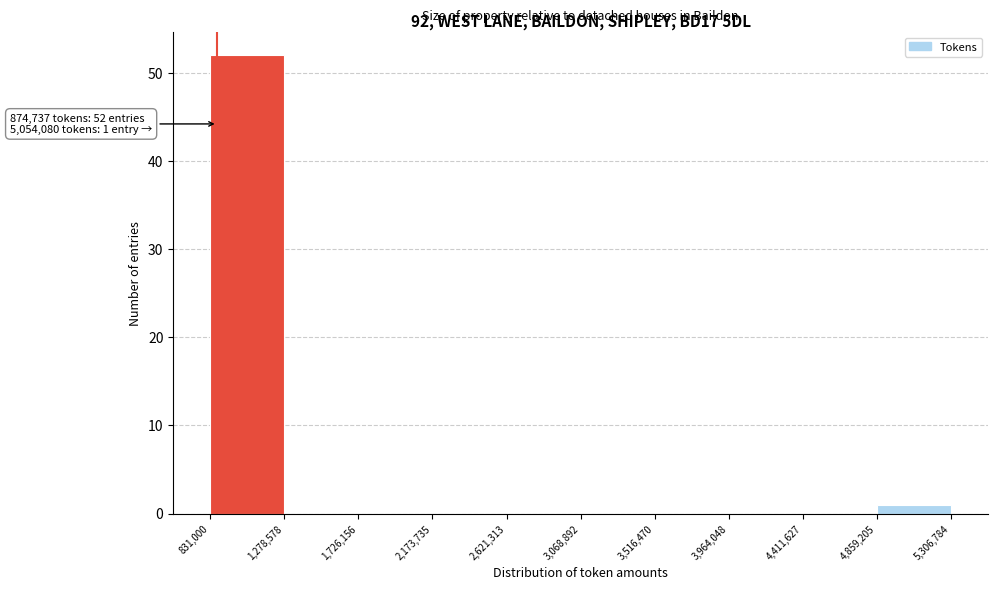

Which range on the x-axis has the tallest bar?

831,000 to 1,278,578